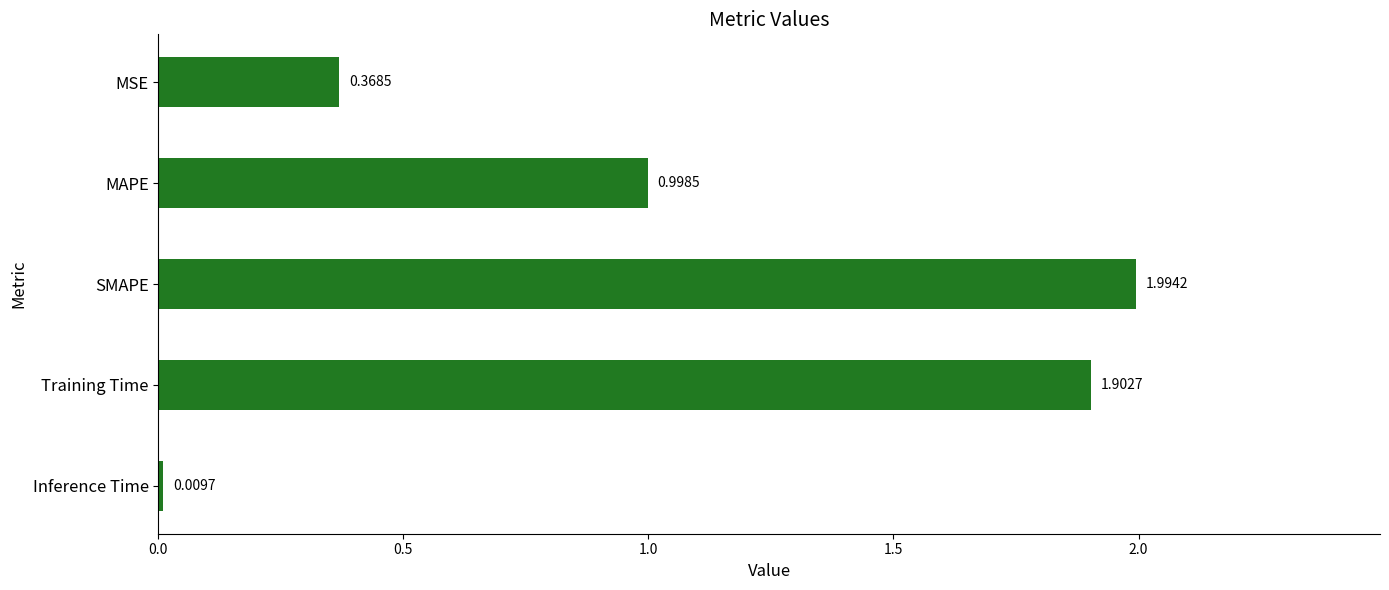

List the labels in order of value, largest first.

SMAPE, Training Time, MAPE, MSE, Inference Time